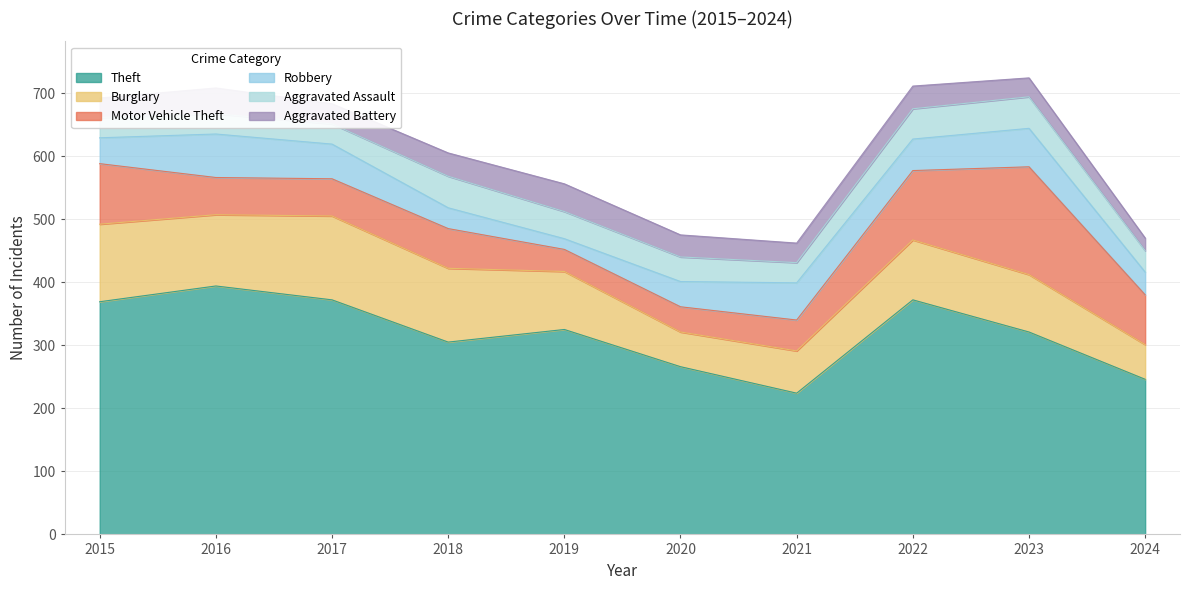

What are all the series names shown in the legend?

Theft, Burglary, Motor Vehicle Theft, Robbery, Aggravated Assault, Aggravated Battery